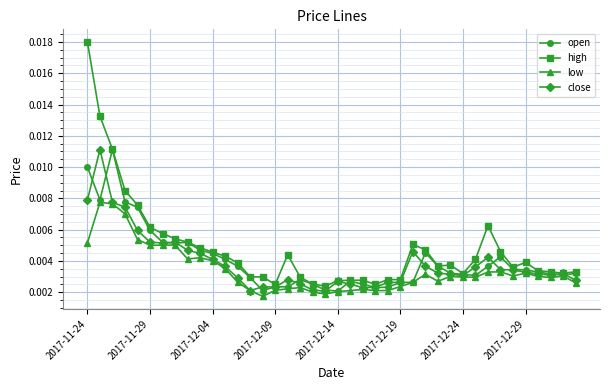

Which series has the largest total across all categories?

high